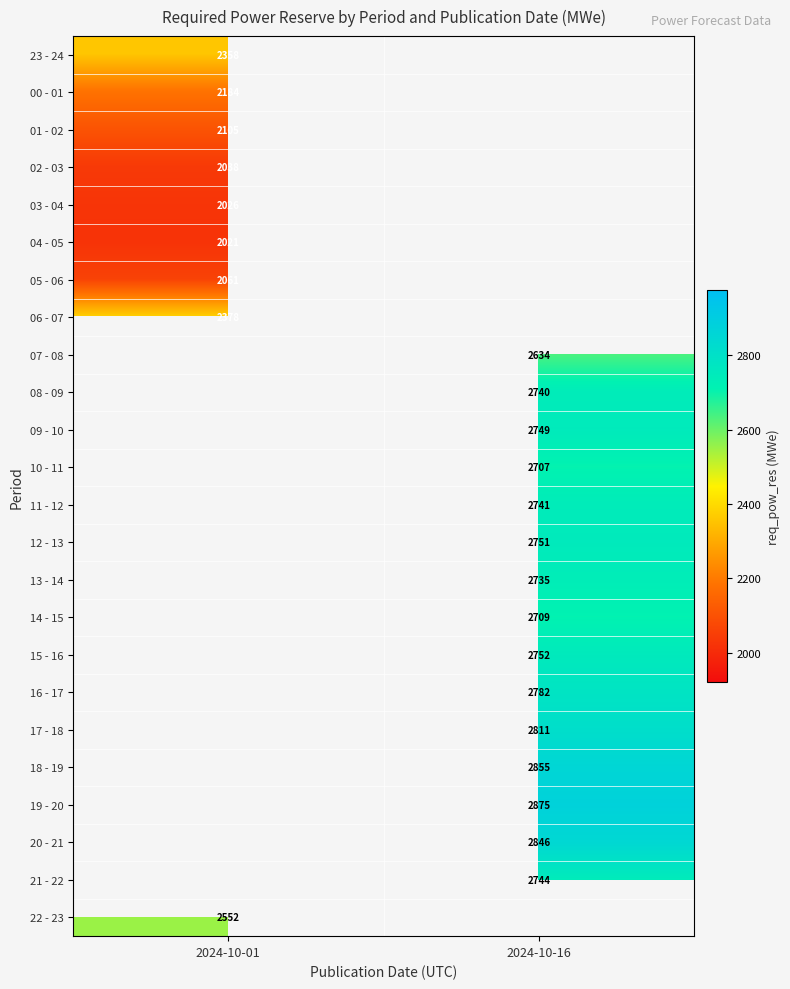

The value of 23 - 24 at 2024-10-01 is 516. True or false?

False